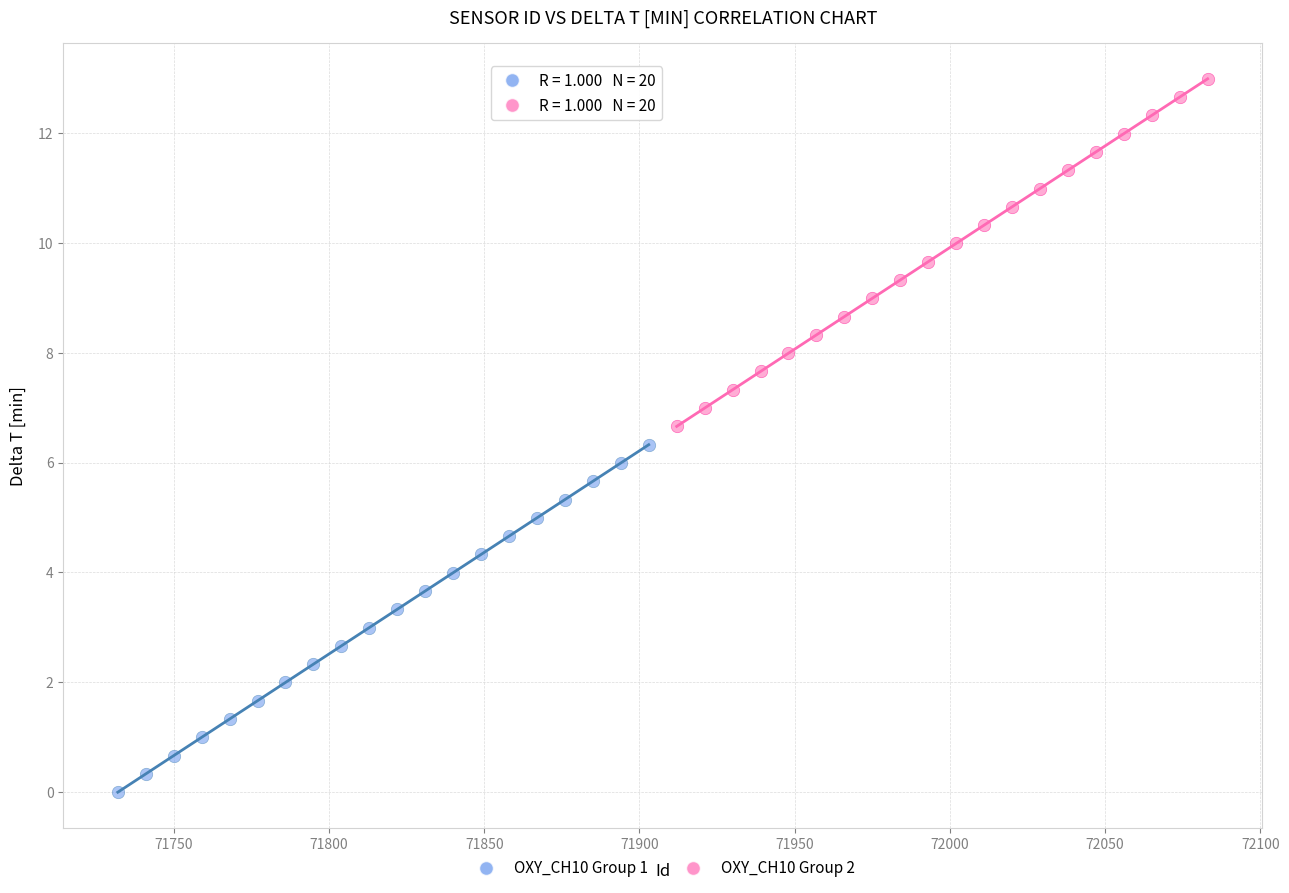

Which series contains the lowest Y value?

OXY_CH10 Group 1